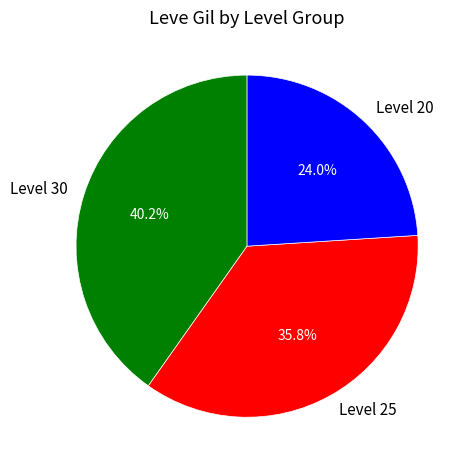

Which has a higher value, Level 25 or Level 20?

Level 25